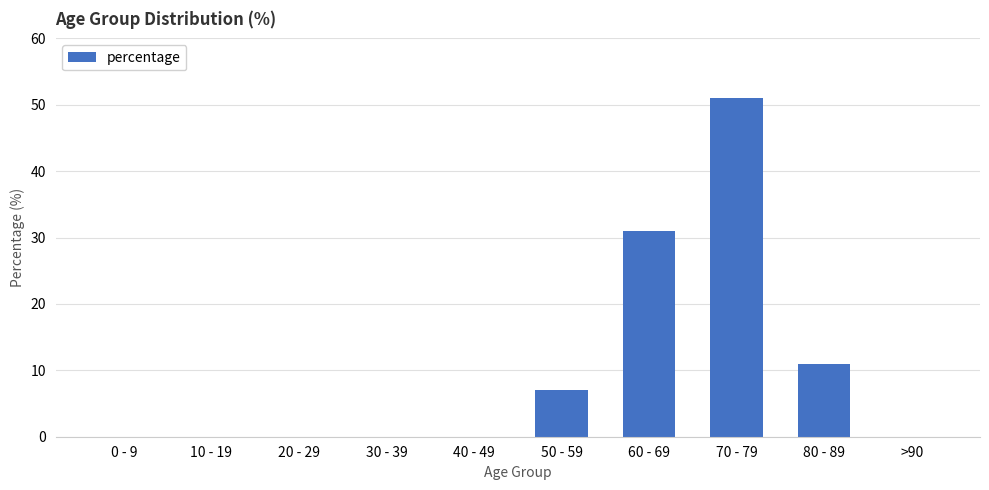

What is the greatest value displayed?

51